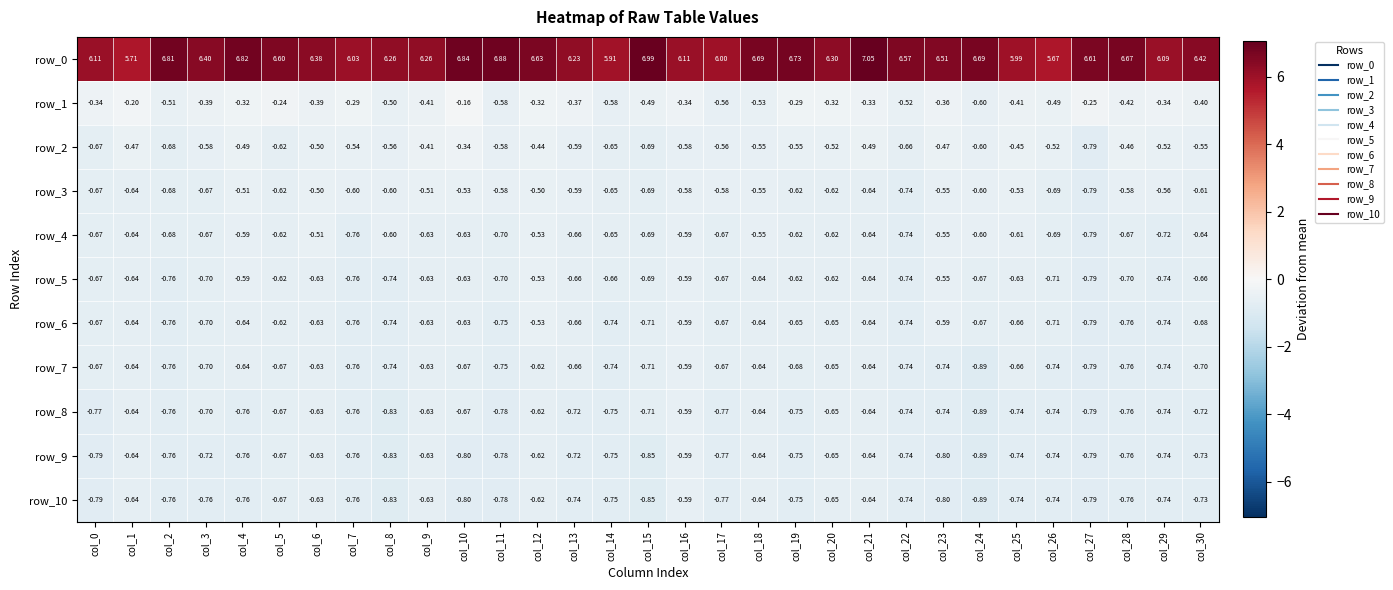

Reading left to right, what are all the values shown in this chart?

row_0: 6.1	5.7	6.8	6.4	6.8	6.6	6.4	6.0	6.3	6.3	6.8	6.9	6.6	6.2	5.9	7.0	6.1	6.0	6.7	6.7	6.3	7.1	6.6	6.5	6.7	6.0	5.7	6.6	6.7	6.1	6.4
row_1: -0.3	-0.2	-0.5	-0.4	-0.3	-0.2	-0.4	-0.3	-0.5	-0.4	-0.2	-0.6	-0.3	-0.4	-0.6	-0.5	-0.3	-0.6	-0.5	-0.3	-0.3	-0.3	-0.5	-0.4	-0.6	-0.4	-0.5	-0.2	-0.4	-0.3	-0.4
row_2: -0.7	-0.5	-0.7	-0.6	-0.5	-0.6	-0.5	-0.5	-0.6	-0.4	-0.3	-0.6	-0.4	-0.6	-0.7	-0.7	-0.6	-0.6	-0.6	-0.5	-0.5	-0.5	-0.7	-0.5	-0.6	-0.5	-0.5	-0.8	-0.5	-0.5	-0.6
row_3: -0.7	-0.6	-0.7	-0.7	-0.5	-0.6	-0.5	-0.6	-0.6	-0.5	-0.5	-0.6	-0.5	-0.6	-0.7	-0.7	-0.6	-0.6	-0.6	-0.6	-0.6	-0.6	-0.7	-0.6	-0.6	-0.5	-0.7	-0.8	-0.6	-0.6	-0.6
row_4: -0.7	-0.6	-0.7	-0.7	-0.6	-0.6	-0.5	-0.8	-0.6	-0.6	-0.6	-0.7	-0.5	-0.7	-0.7	-0.7	-0.6	-0.7	-0.6	-0.6	-0.6	-0.6	-0.7	-0.6	-0.6	-0.6	-0.7	-0.8	-0.7	-0.7	-0.6
row_5: -0.7	-0.6	-0.8	-0.7	-0.6	-0.6	-0.6	-0.8	-0.7	-0.6	-0.6	-0.7	-0.5	-0.7	-0.7	-0.7	-0.6	-0.7	-0.6	-0.6	-0.6	-0.6	-0.7	-0.6	-0.7	-0.6	-0.7	-0.8	-0.7	-0.7	-0.7
row_6: -0.7	-0.6	-0.8	-0.7	-0.6	-0.6	-0.6	-0.8	-0.7	-0.6	-0.6	-0.8	-0.5	-0.7	-0.7	-0.7	-0.6	-0.7	-0.6	-0.7	-0.7	-0.6	-0.7	-0.6	-0.7	-0.7	-0.7	-0.8	-0.8	-0.7	-0.7
row_7: -0.7	-0.6	-0.8	-0.7	-0.6	-0.7	-0.6	-0.8	-0.7	-0.6	-0.7	-0.8	-0.6	-0.7	-0.7	-0.7	-0.6	-0.7	-0.6	-0.7	-0.7	-0.6	-0.7	-0.7	-0.9	-0.7	-0.7	-0.8	-0.8	-0.7	-0.7
row_8: -0.8	-0.6	-0.8	-0.7	-0.8	-0.7	-0.6	-0.8	-0.8	-0.6	-0.7	-0.8	-0.6	-0.7	-0.8	-0.7	-0.6	-0.8	-0.6	-0.8	-0.7	-0.6	-0.7	-0.7	-0.9	-0.7	-0.7	-0.8	-0.8	-0.7	-0.7
row_9: -0.8	-0.6	-0.8	-0.7	-0.8	-0.7	-0.6	-0.8	-0.8	-0.6	-0.8	-0.8	-0.6	-0.7	-0.8	-0.9	-0.6	-0.8	-0.6	-0.8	-0.7	-0.6	-0.7	-0.8	-0.9	-0.7	-0.7	-0.8	-0.8	-0.7	-0.7
row_10: -0.8	-0.6	-0.8	-0.8	-0.8	-0.7	-0.6	-0.8	-0.8	-0.6	-0.8	-0.8	-0.6	-0.7	-0.8	-0.9	-0.6	-0.8	-0.6	-0.8	-0.7	-0.6	-0.7	-0.8	-0.9	-0.7	-0.7	-0.8	-0.8	-0.7	-0.7